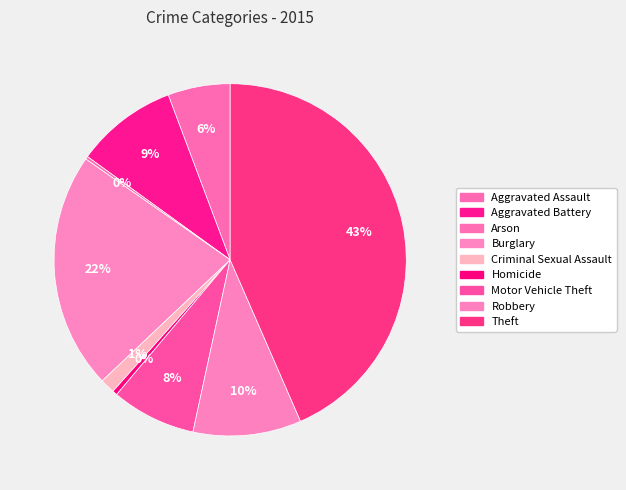

Between Theft and Robbery, which is larger?

Theft